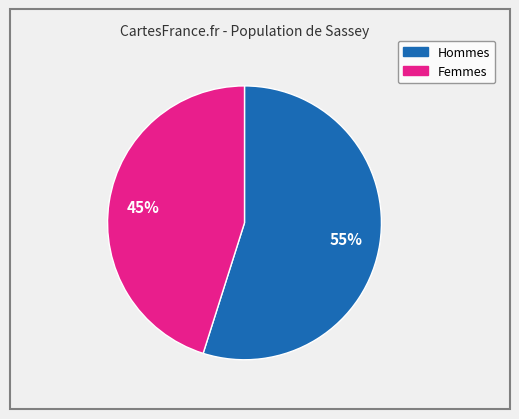

Count the number of slices in the pie.

2